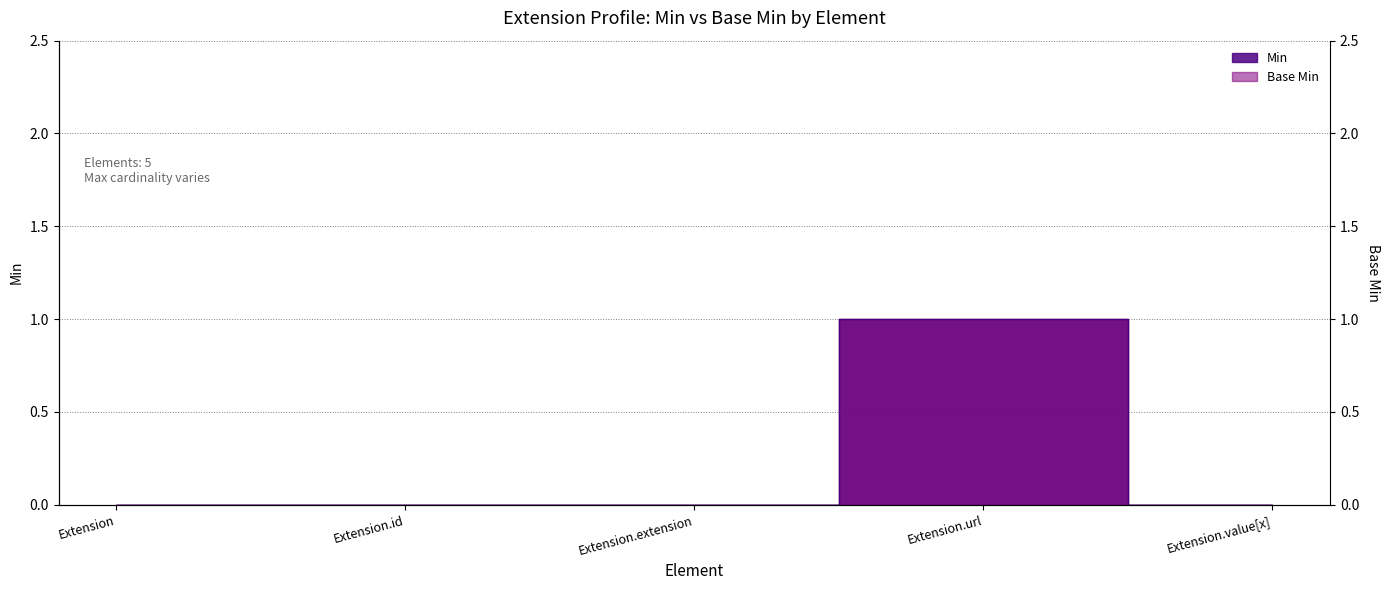

The value of Base Min line at Extension.url is 1. True or false?

True